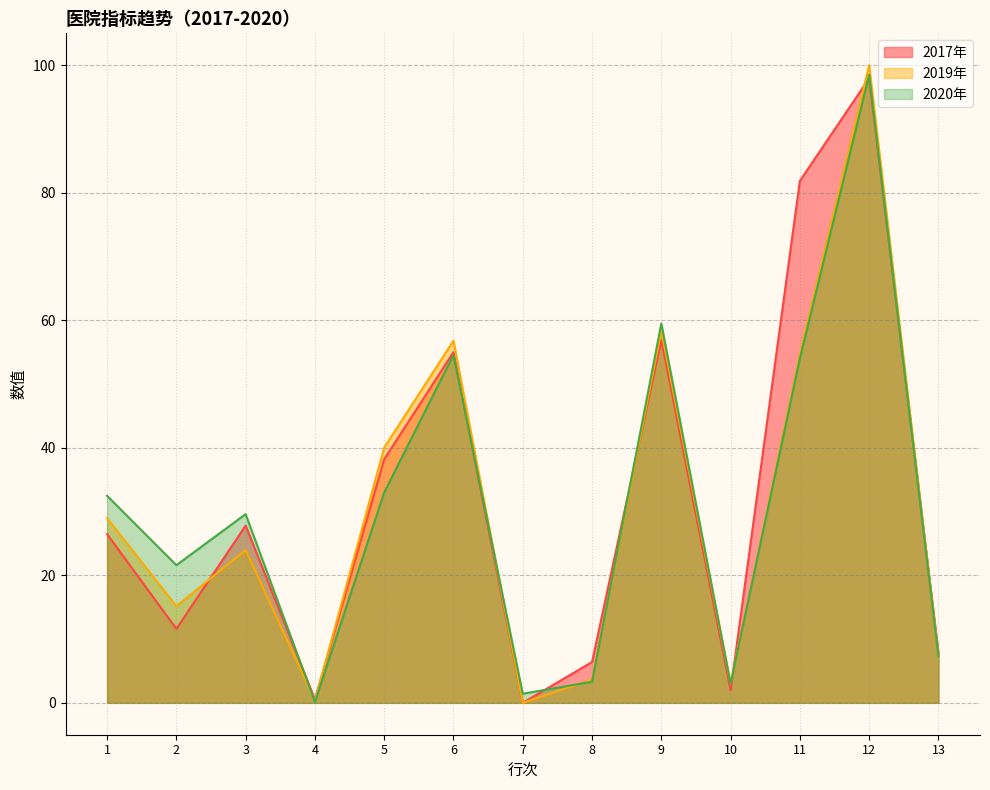

At which label does 2017年 reach its peak?

12